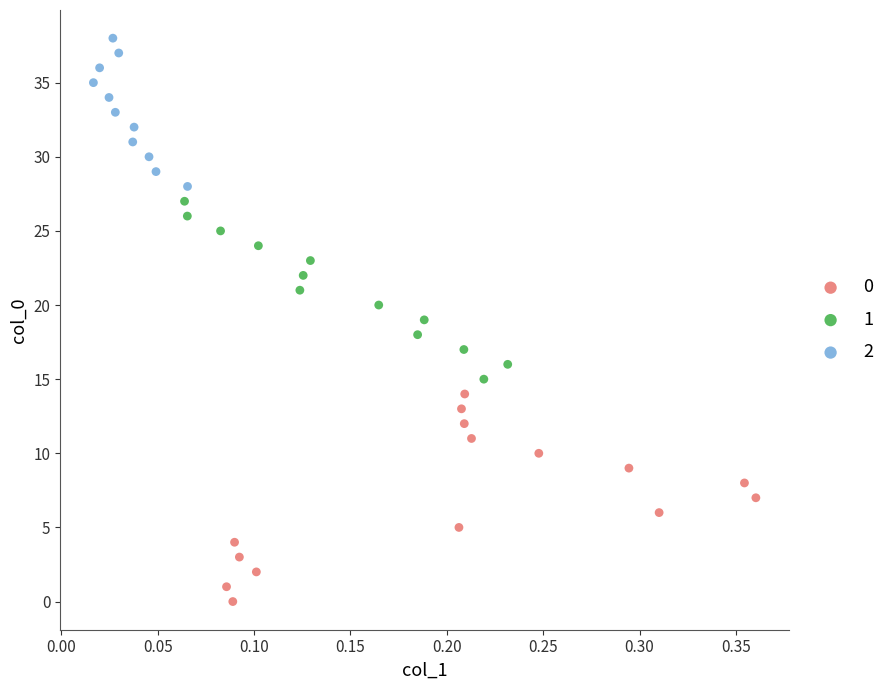

What are all the series names shown in the legend?

0, 1, 2